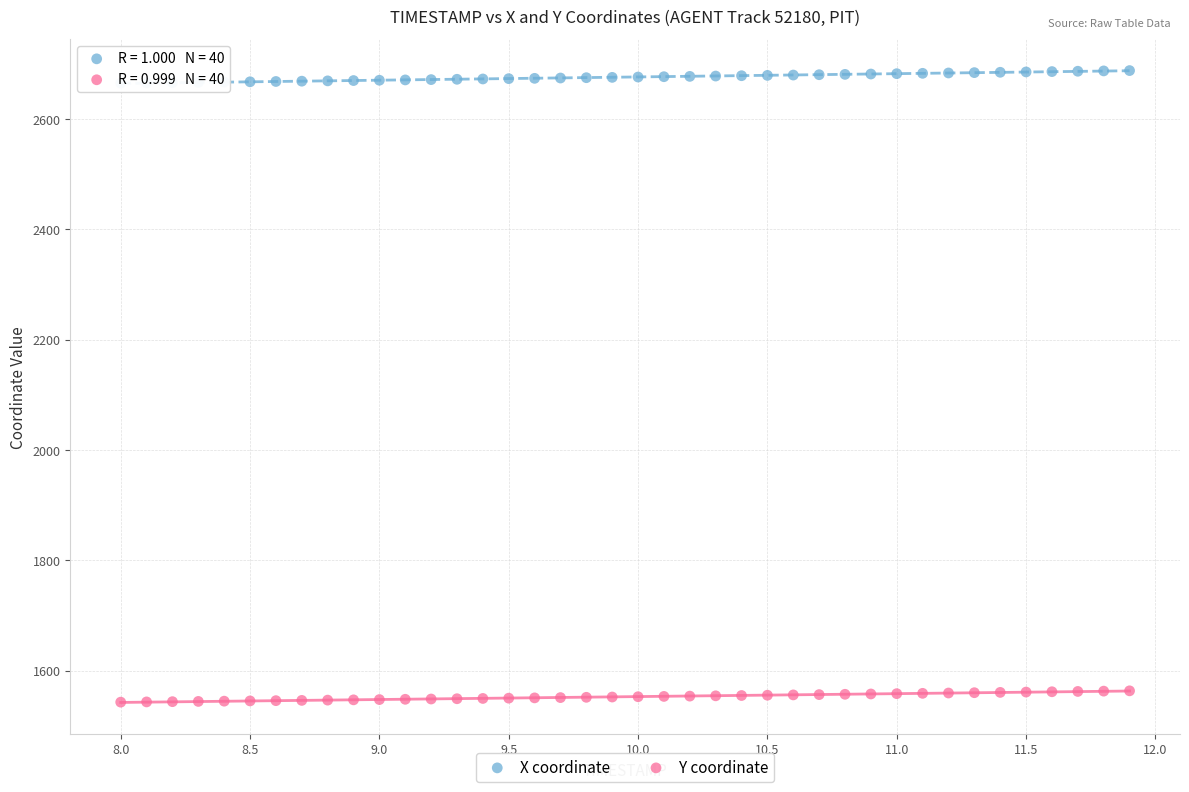

Which series contains the highest Y value?

X coordinate